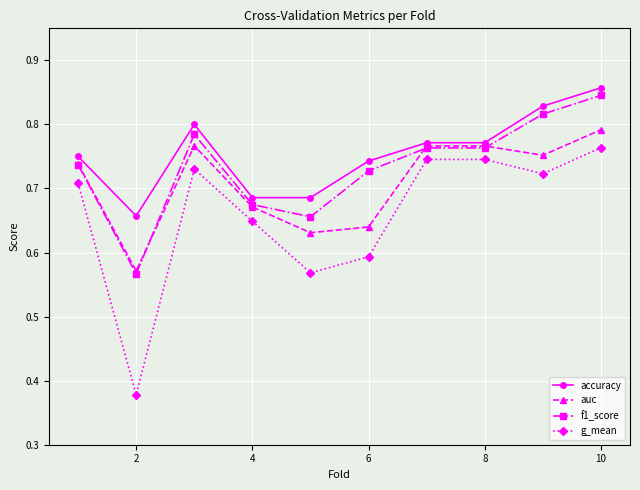

Count the g_mean values in the range 0 to 1.

10